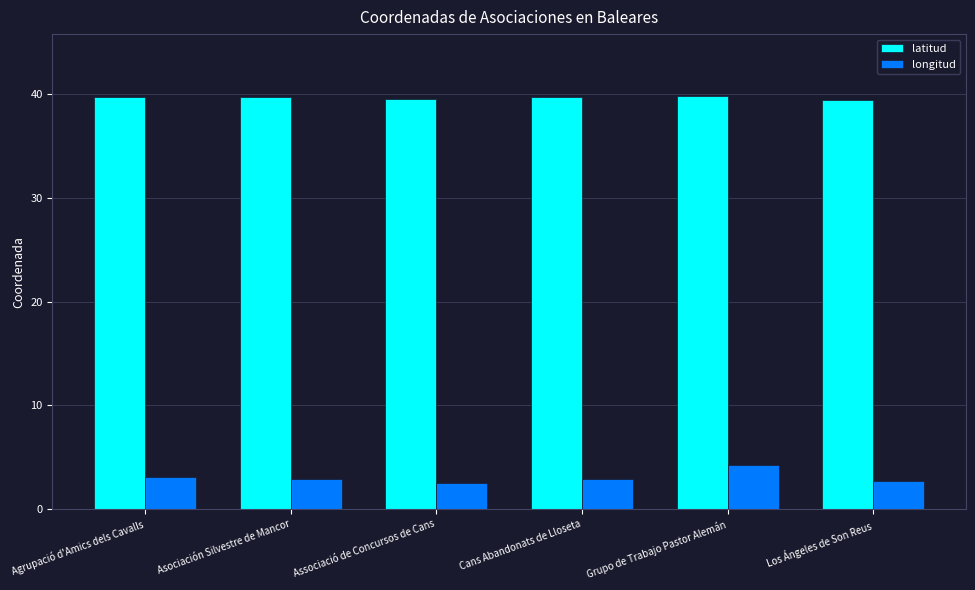

What is the label of the 3rd bar from the left?

Associació de Concursos de Cans